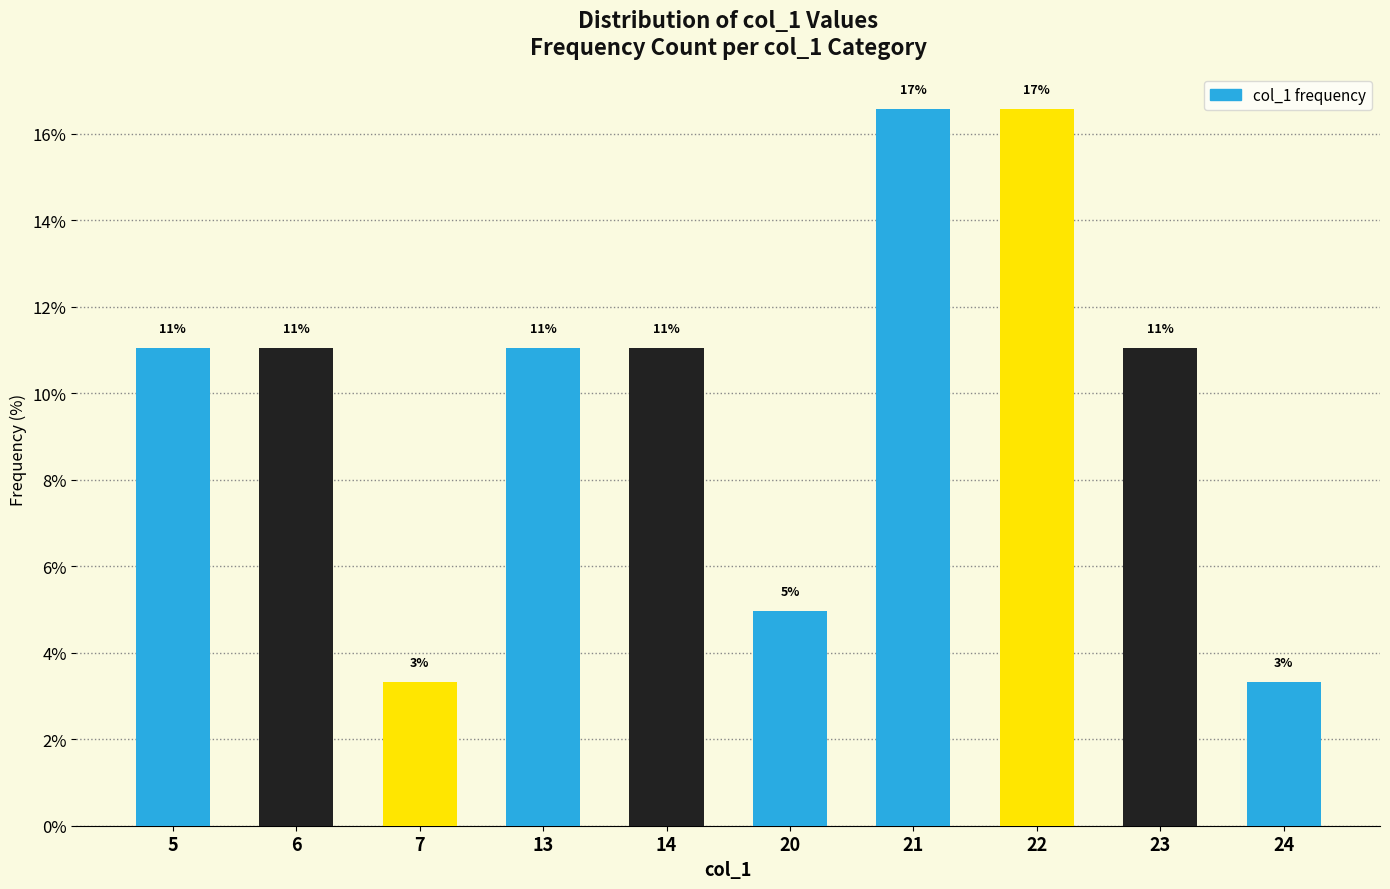

Does the chart contain any negative values?

No